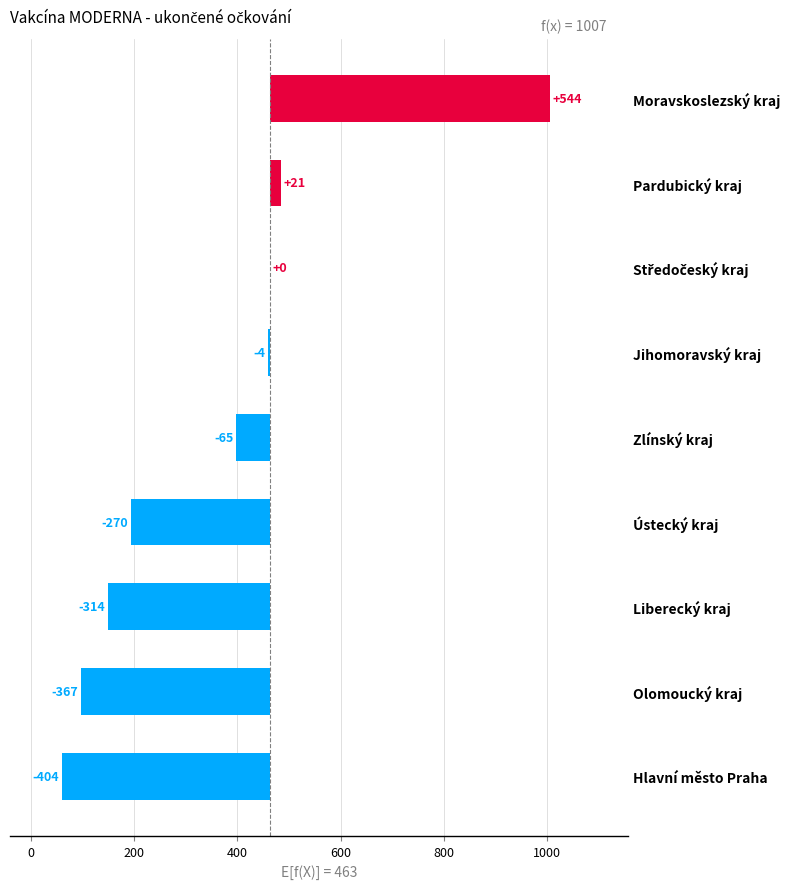

What is the greatest value displayed?

544